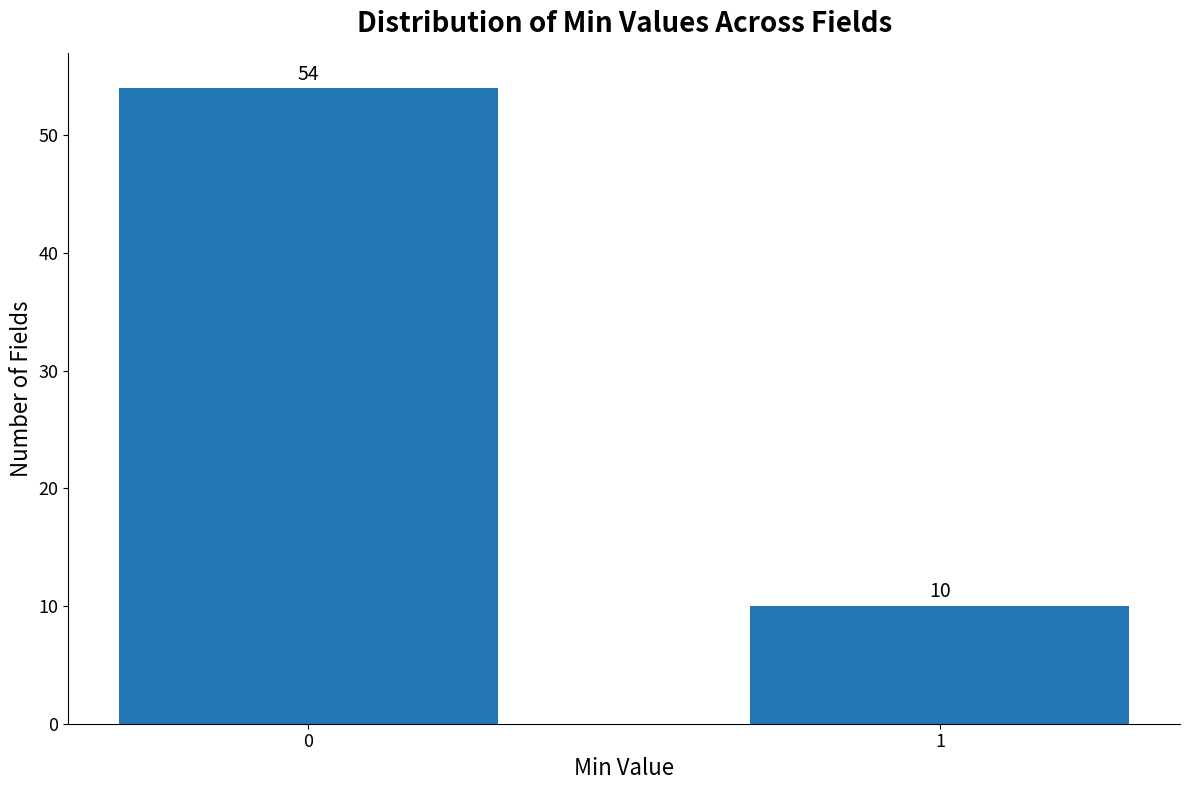

Reading right to left, transcribe all the data shown in this chart.

10	54